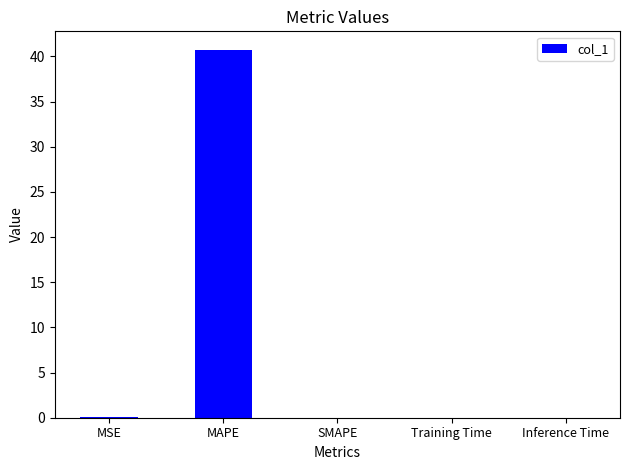

Which label corresponds to the largest value in the chart?

MAPE